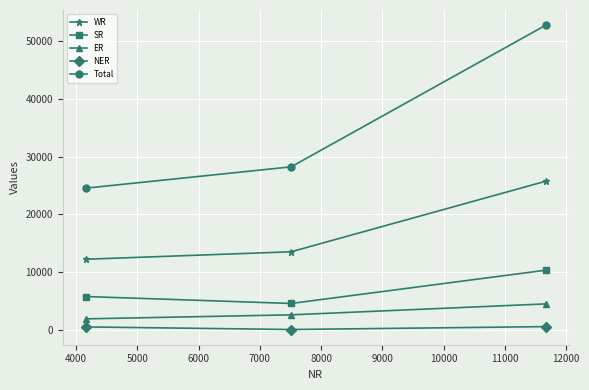

Rank the series by their maximum value, from lowest to highest.

NER, ER, SR, WR, Total